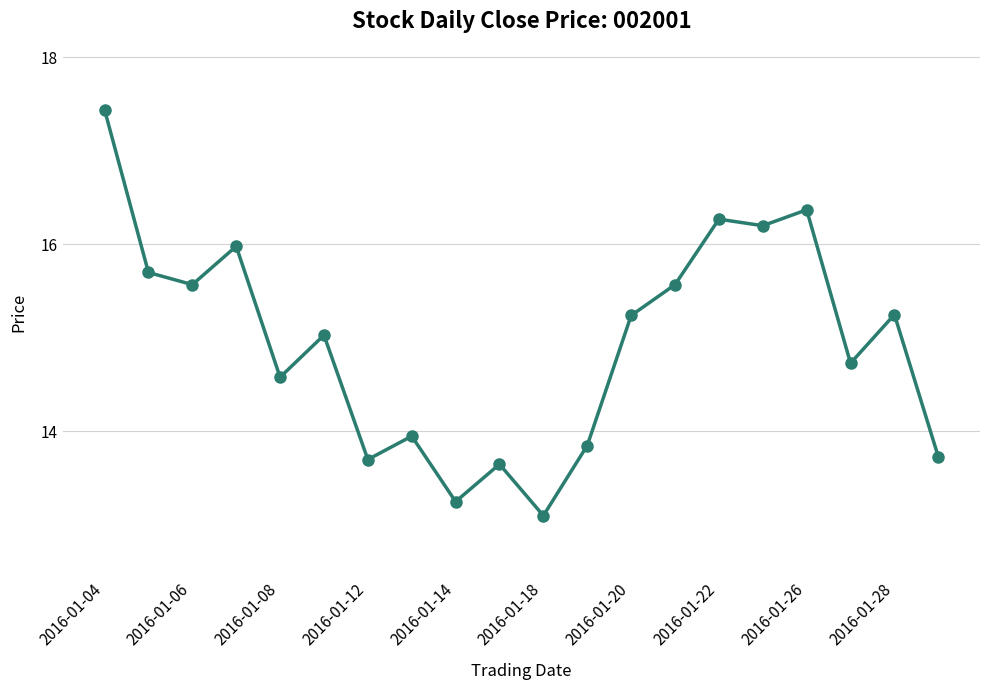

What is the difference between the maximum and minimum values?

4.3